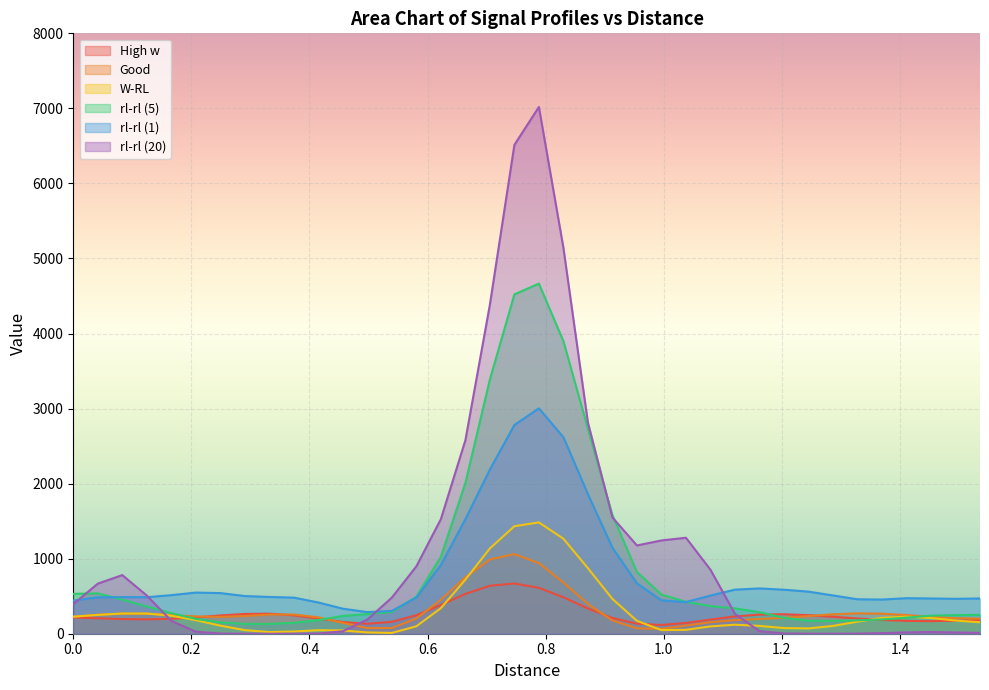

What is the total value across all series at 0.415?

1069.1